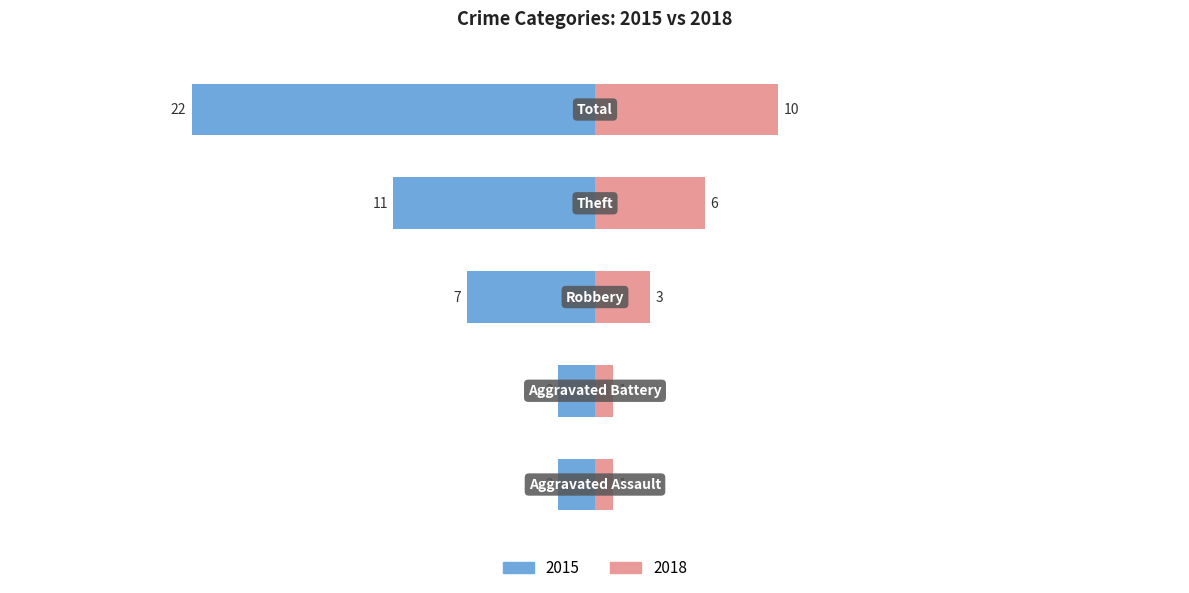

What is the minimum value for Left?

-22